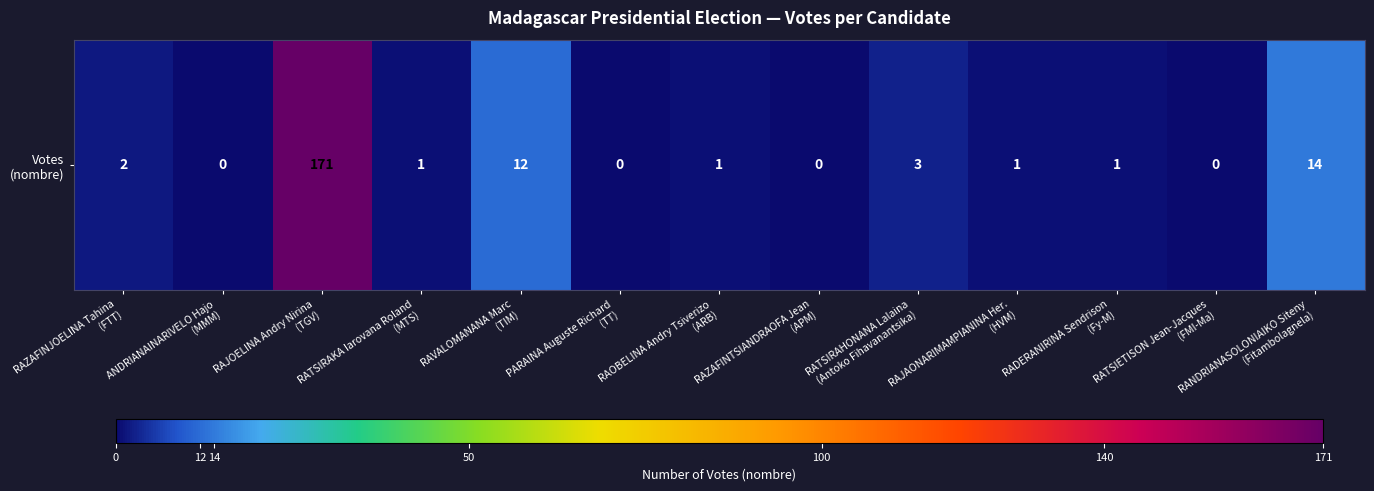

At which label does the data first exceed 1?

RAZAFINJOELINA Tahina
(FTT)